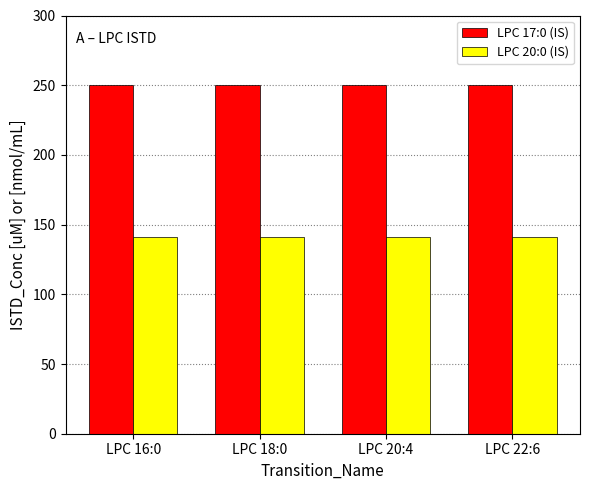

The LPC 20:0 (IS) series shows 141.0 at LPC 16:0. True or false?

True